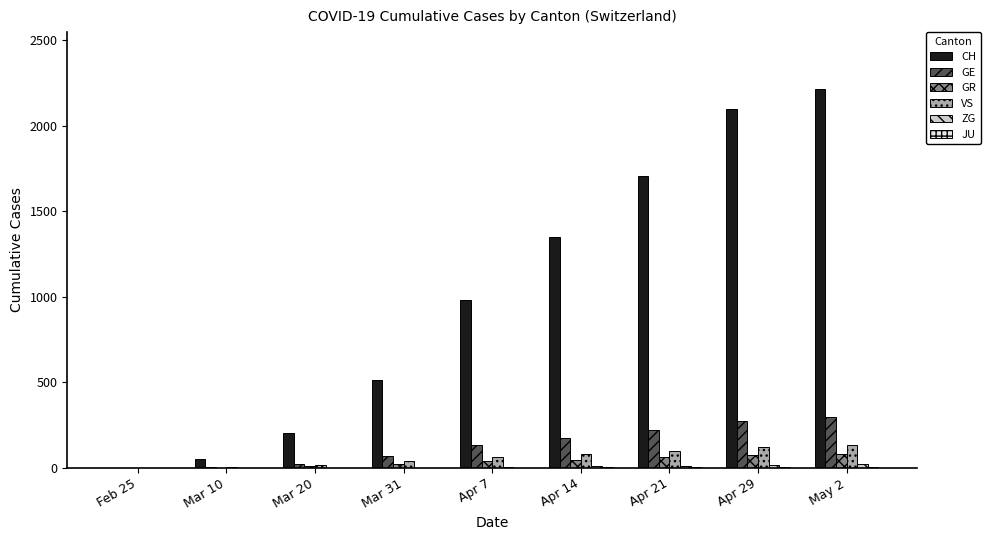

Which series has the largest total across all categories?

CH